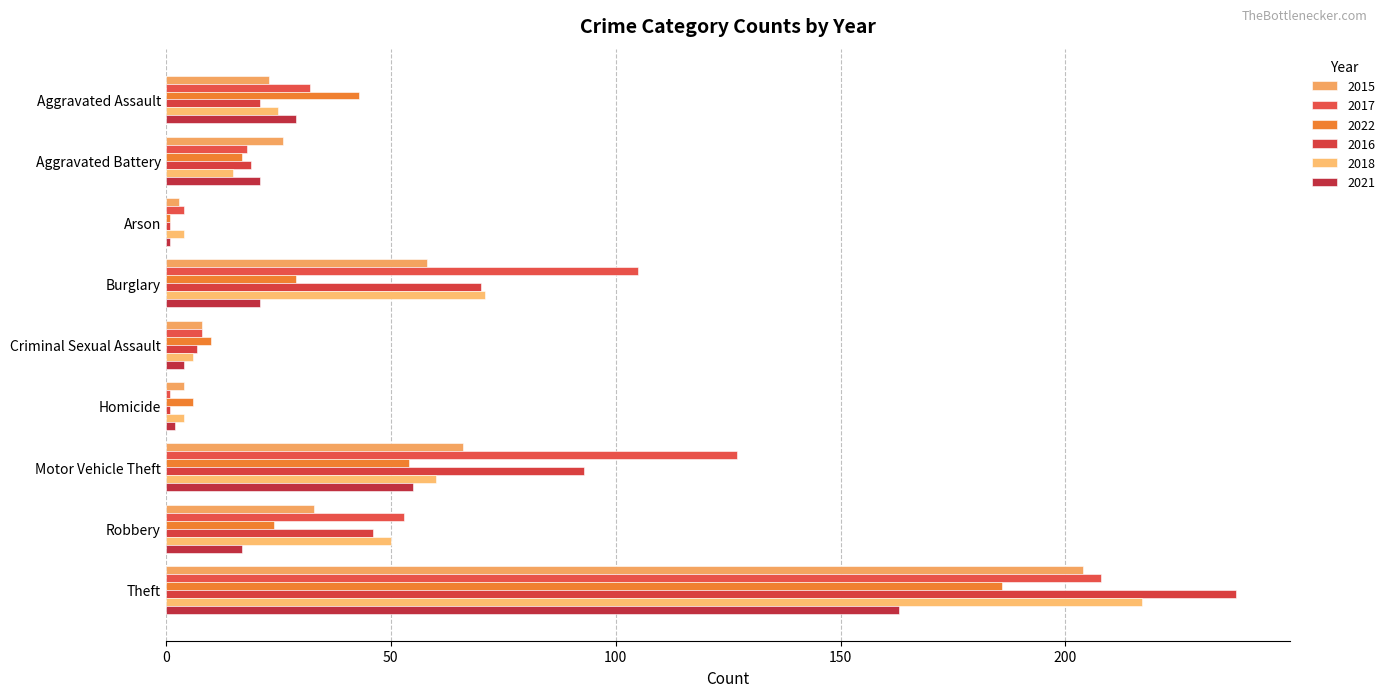

What is the label of the 7th bar from the left?

Motor Vehicle Theft